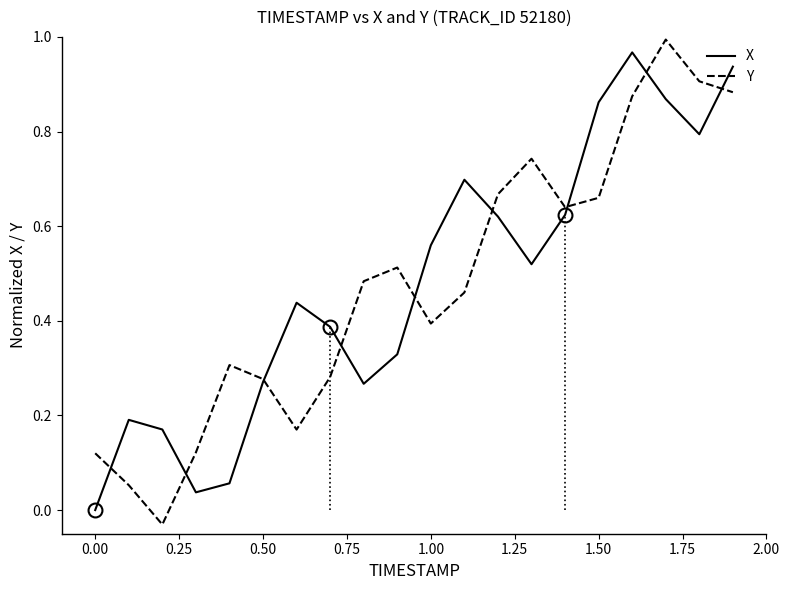

What is the sum of all Y values?

9.5